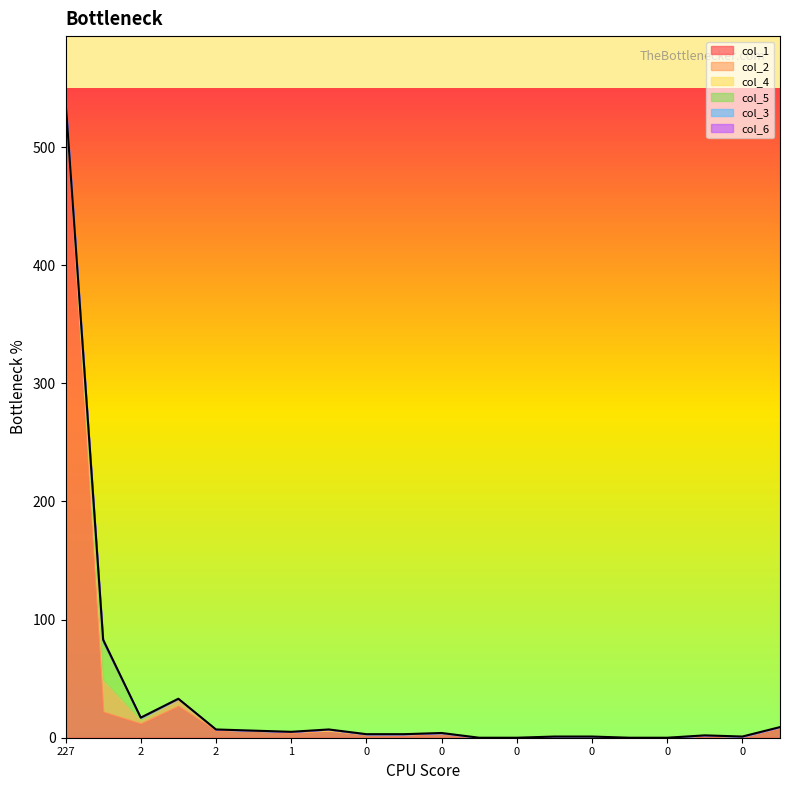

How many values in col_2 are above zero?

8